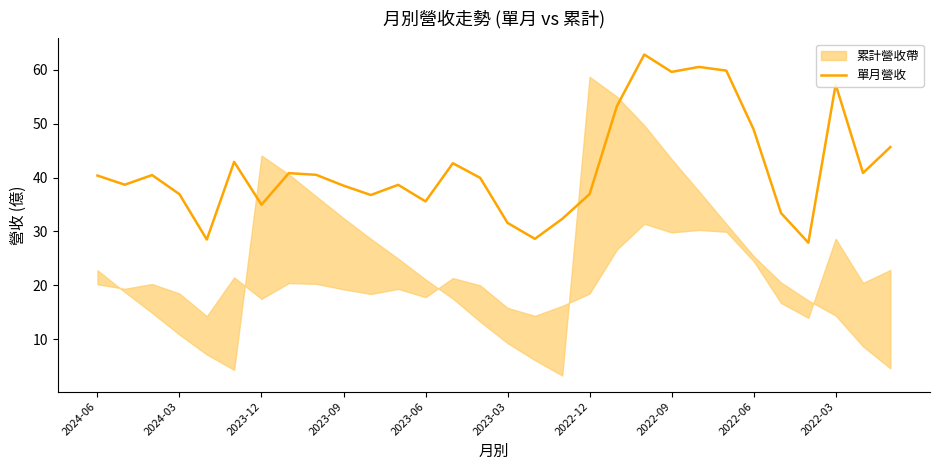

Where does the data first go above 40?

2024-06